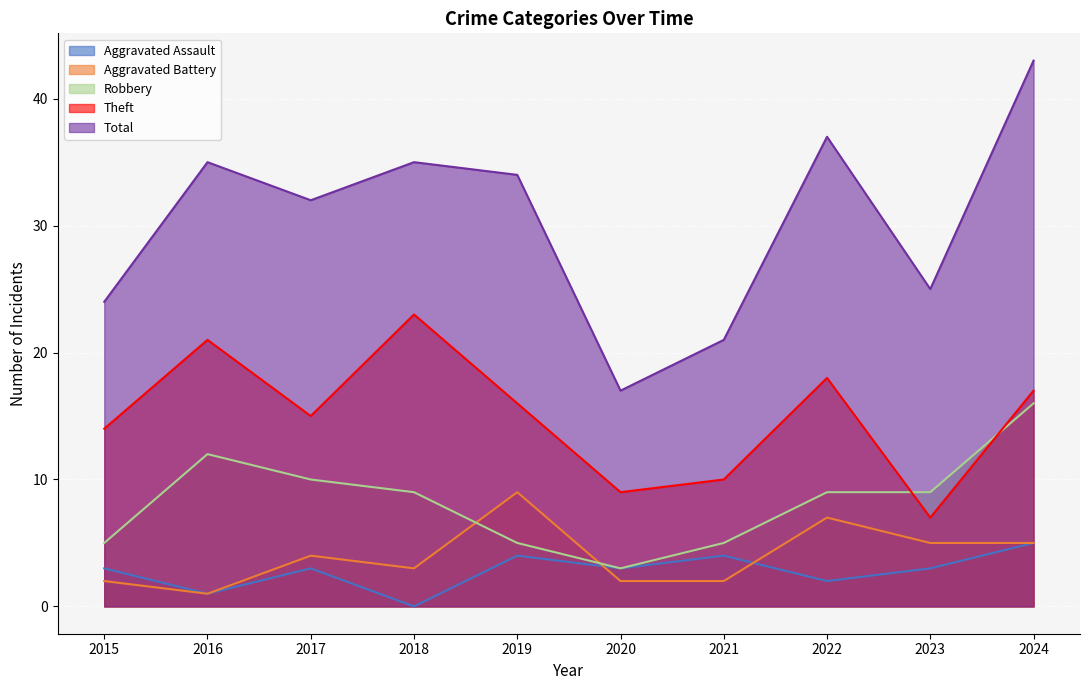

At how many categories does at least one series exceed 3?

10